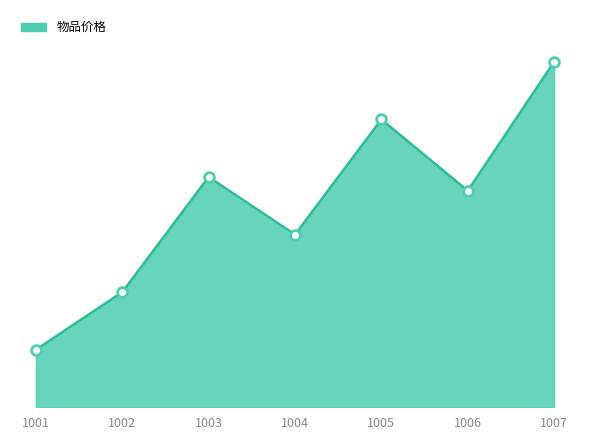

What is the difference between the values at 1005 and 1003?

50